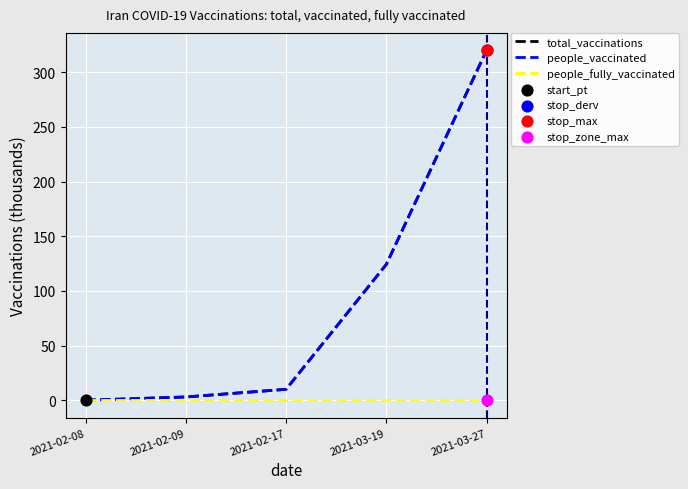

Is this an area chart (filled region under the line)?

No